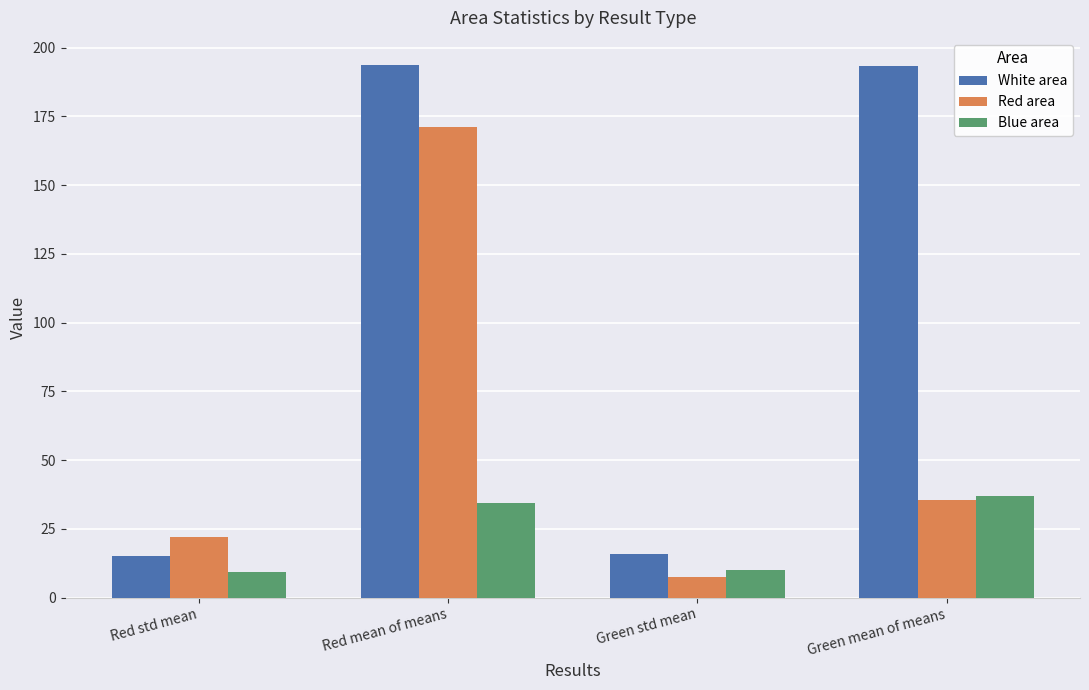

What is the value of the White area bar at the 4th from the left?

193.4